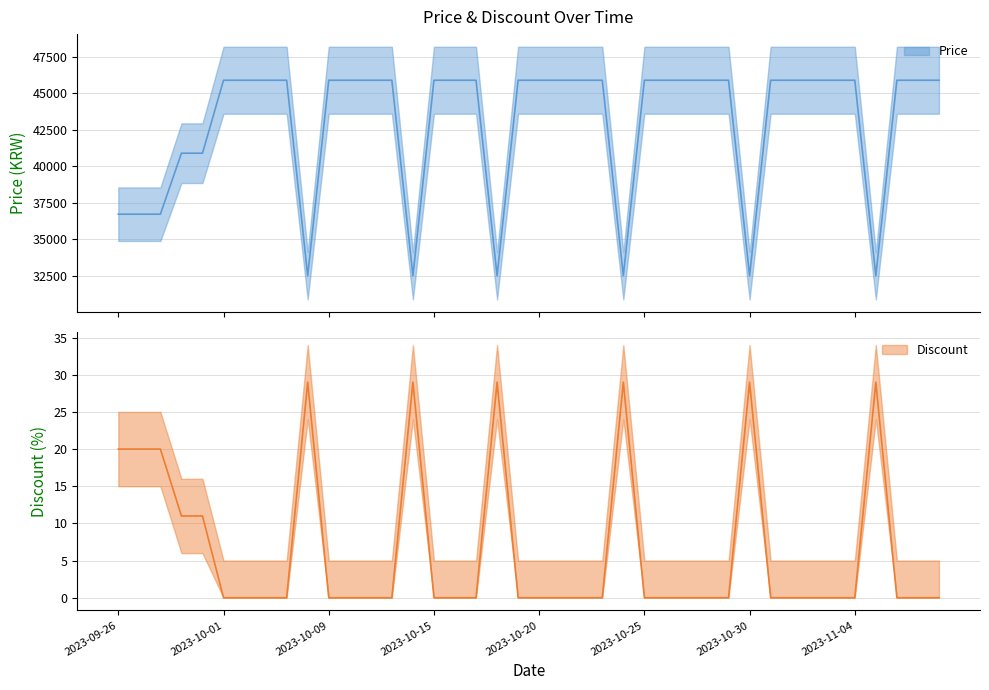

Which label corresponds to the smallest value in the chart?

2023-10-01